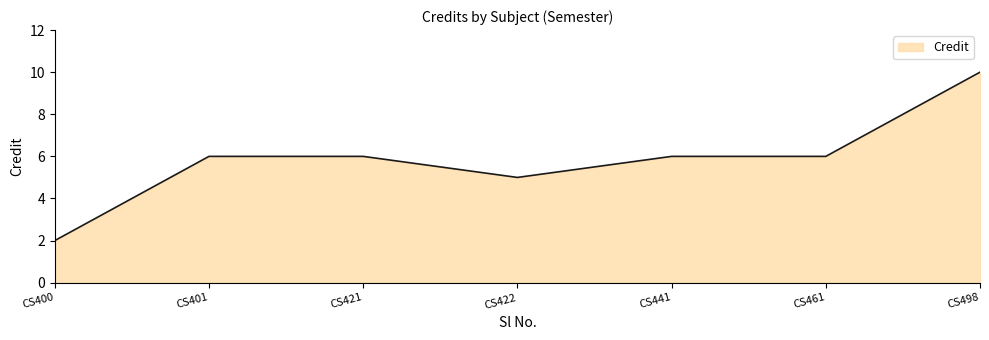

What is the ratio of the value at CS422 to the value at CS441?

0.8